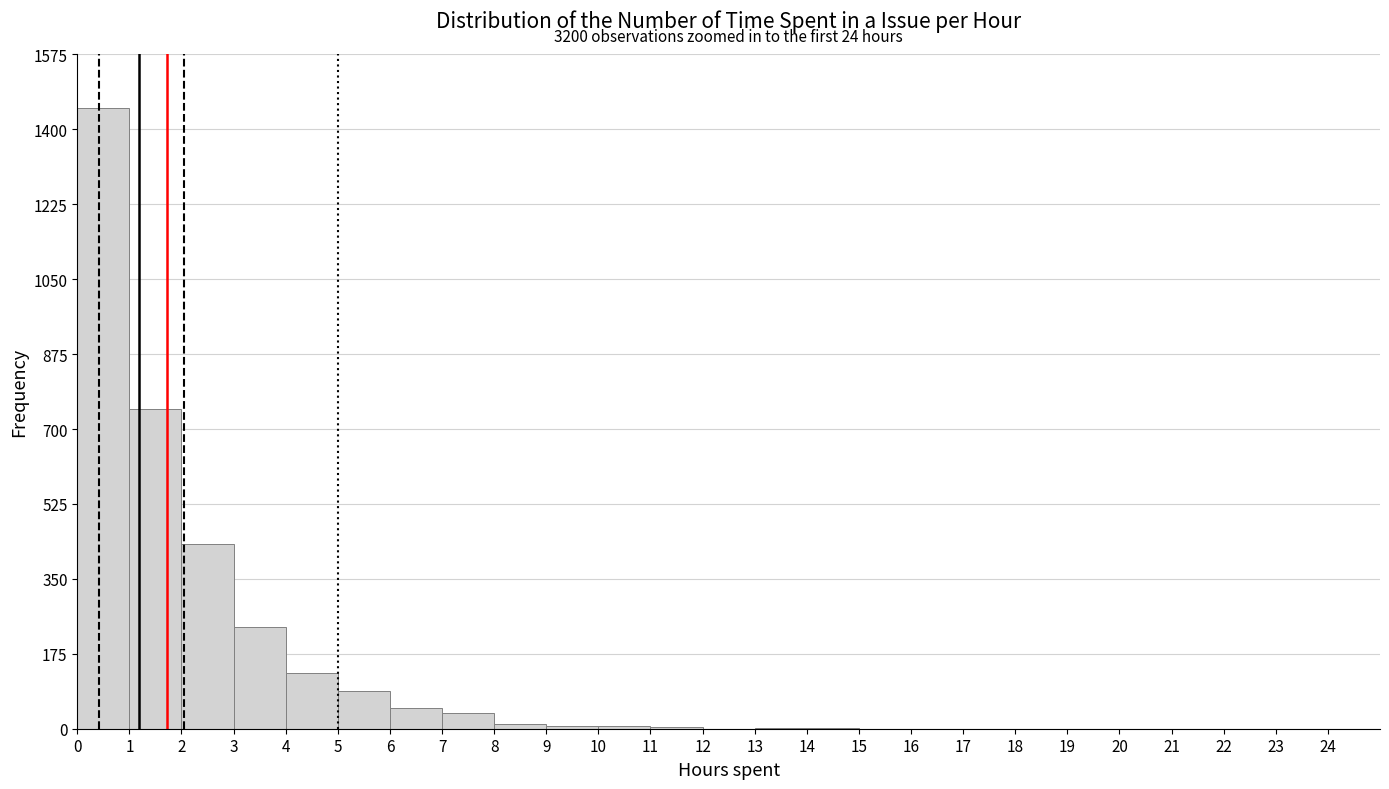

Which range on the x-axis has the tallest bar?

0 to 1